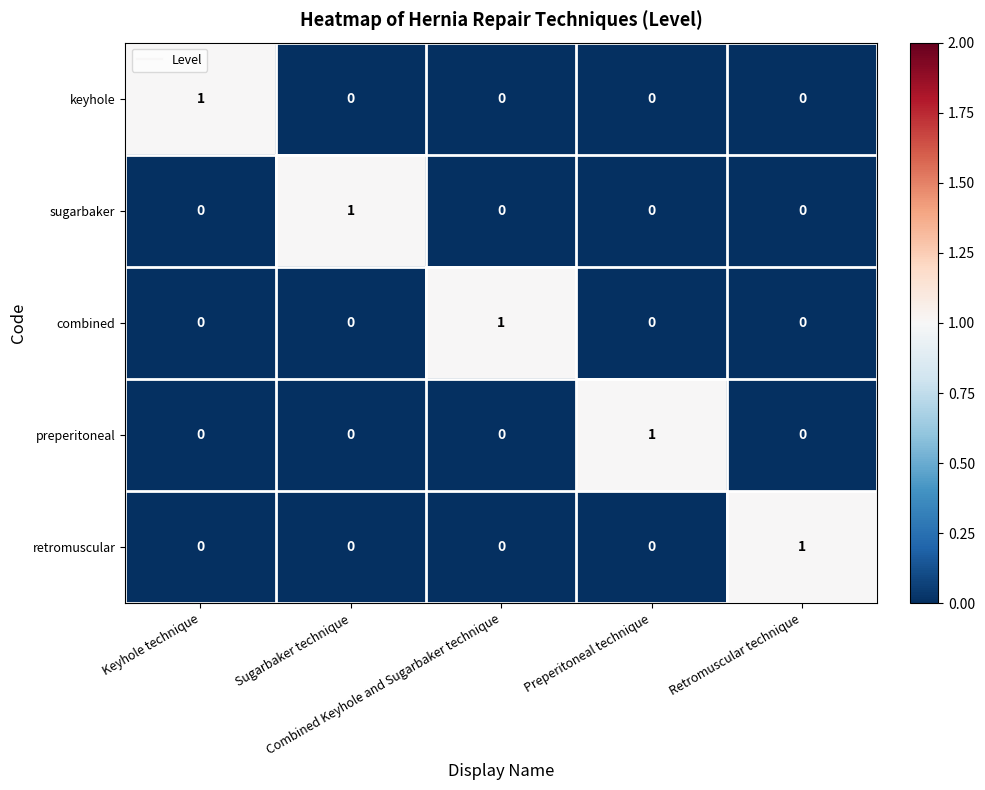

How many sugarbaker values are between 0 and 1?

5